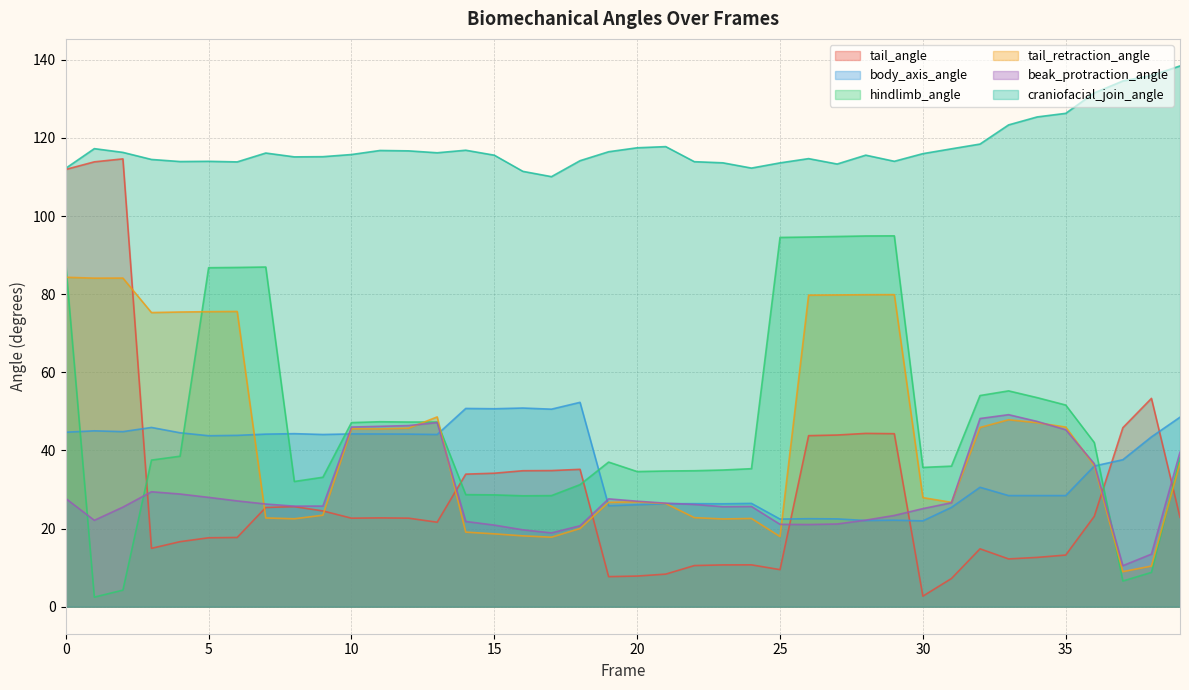

Between which two adjacent categories do hindlimb_angle and tail_angle first intersect?

2 and 3